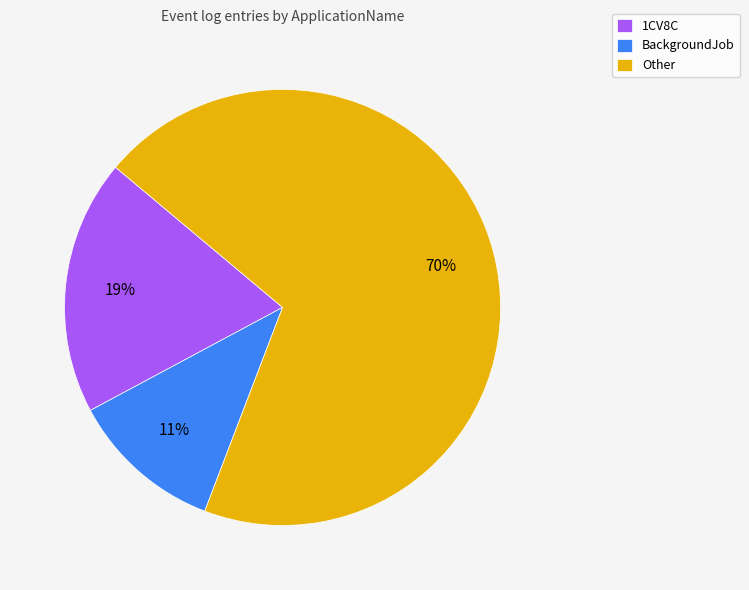

Combined, do BackgroundJob and Other account for over 50%?

Yes